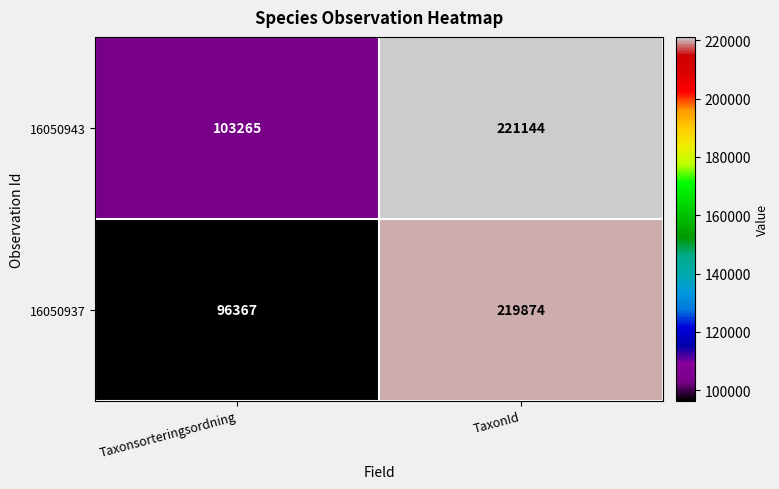

Rank the series by their average value, from highest to lowest.

16050943, 16050937